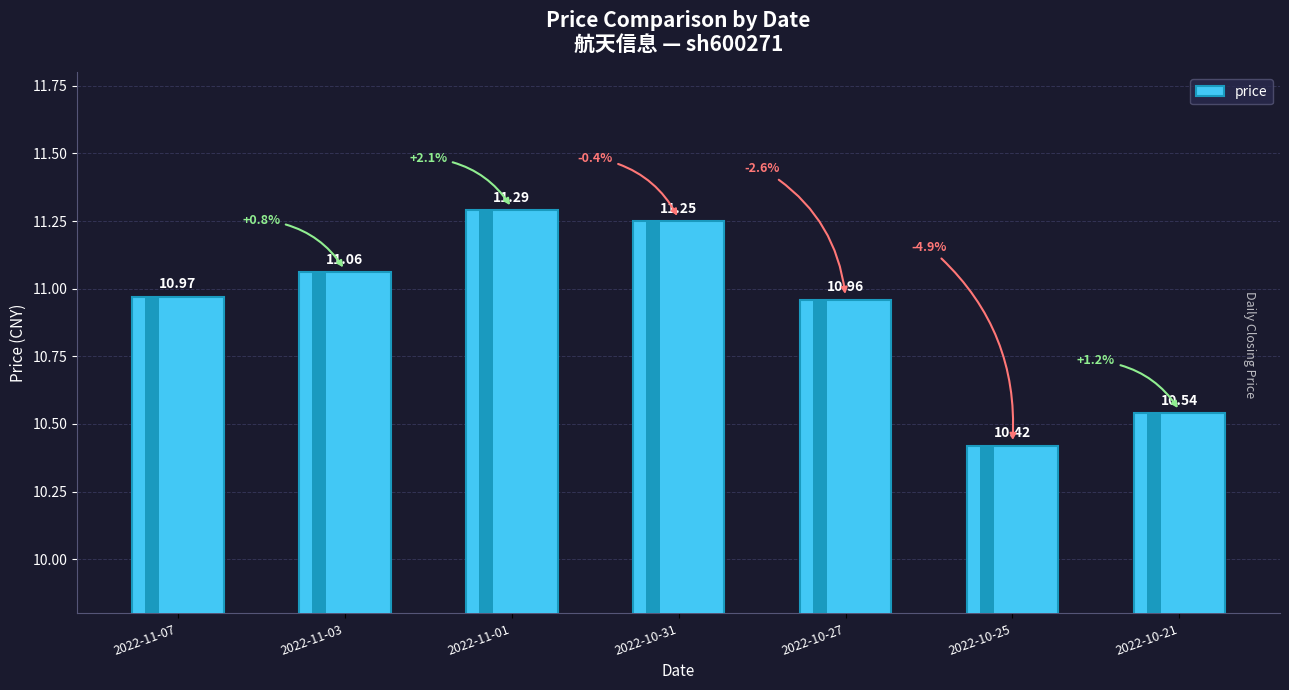

List the labels in order of value, smallest first.

2022-10-25, 2022-10-21, 2022-10-27, 2022-11-07, 2022-11-03, 2022-10-31, 2022-11-01